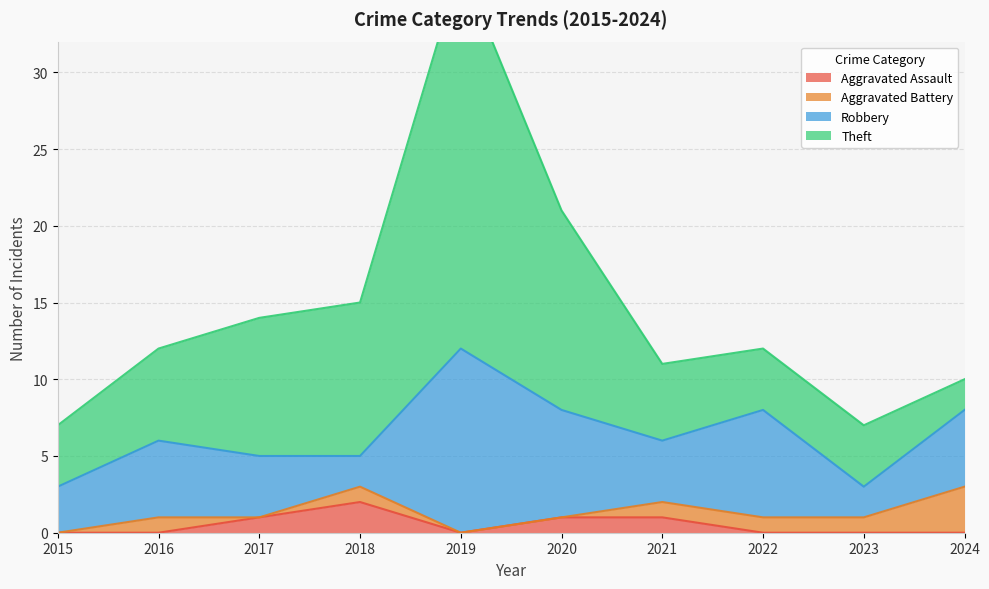

At which label is Theft closest to 13?

2020